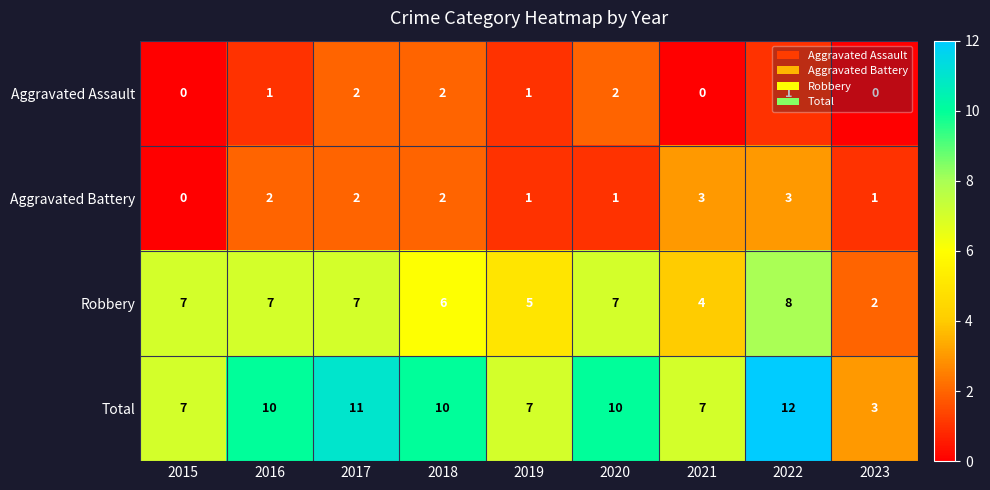

The value of Aggravated Assault at 2022 is 0. True or false?

False